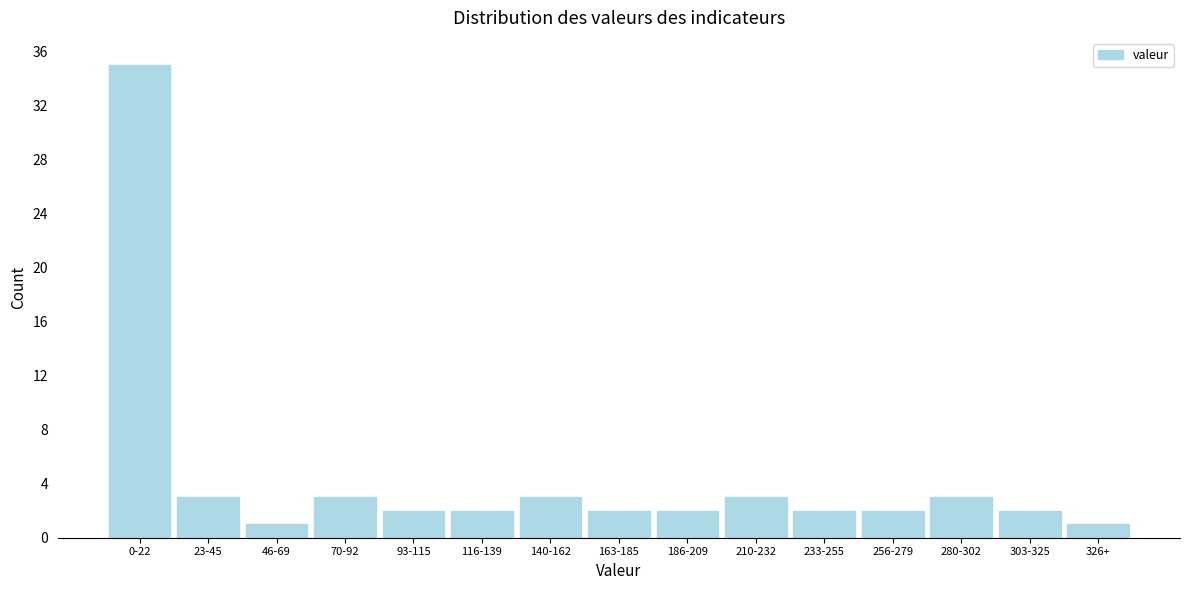

Reading left to right, extract all data points from this chart.

35	3	1	3	2	2	3	2	2	3	2	2	3	2	1